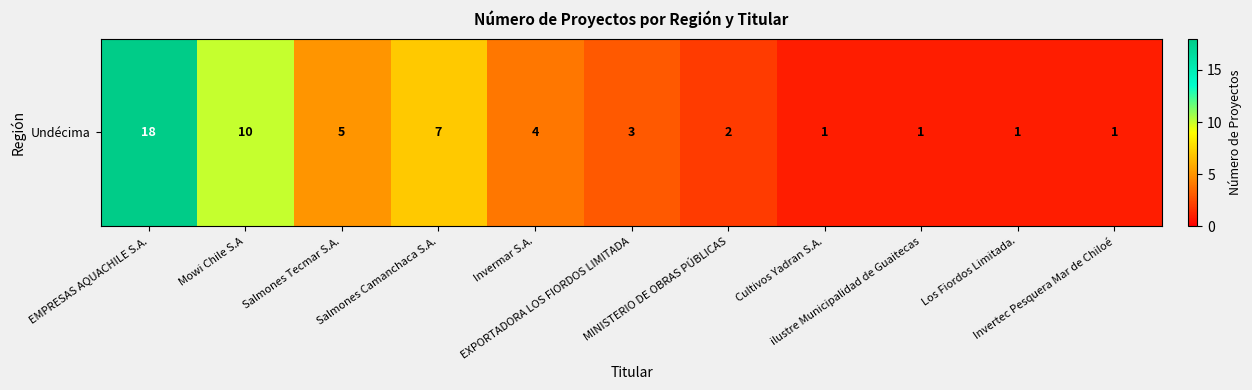

Reading left to right, transcribe all the data shown in this chart.

EMPRESAS AQUACHILE S.A.=18	Mowi Chile S.A=10	Salmones Tecmar S.A.=5	Salmones Camanchaca S.A.=7	Invermar S.A.=4	EXPORTADORA LOS FIORDOS LIMITADA=3	MINISTERIO DE OBRAS PÚBLICAS=2	Cultivos Yadran S.A.=1	ilustre Municipalidad de Guaitecas=1	Los Fiordos Limitada.=1	Invertec Pesquera Mar de Chiloé=1